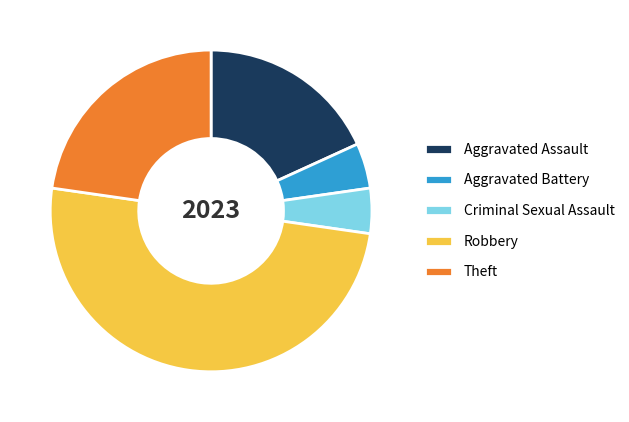

Between Aggravated Assault and Criminal Sexual Assault, which is larger?

Aggravated Assault